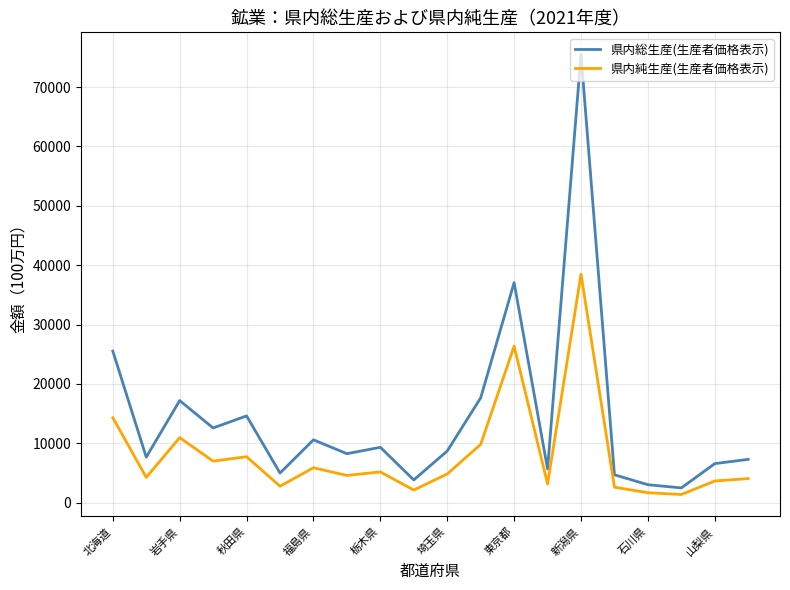

Rank the series by their maximum value, from highest to lowest.

県内総生産(生産者価格表示), 県内純生産(生産者価格表示)